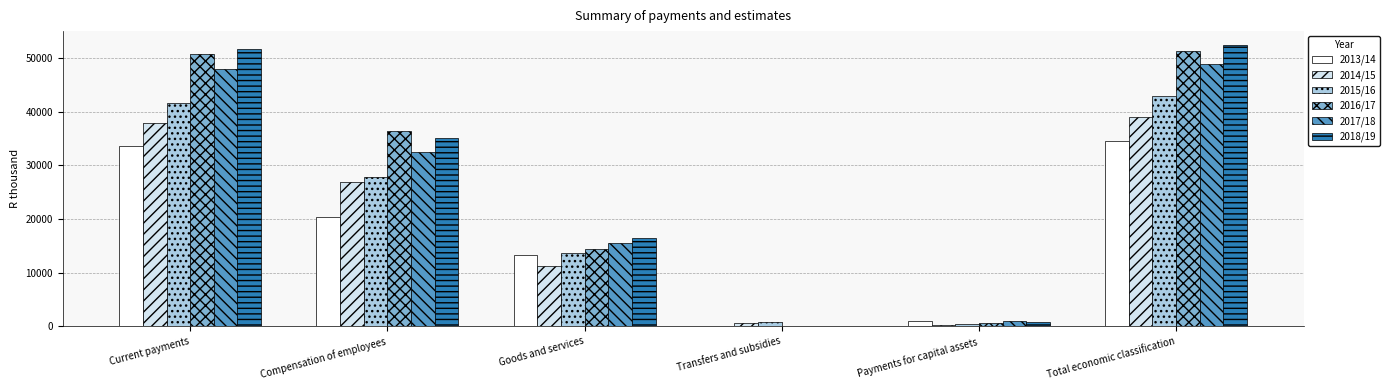

At which category is the sum across all series the highest?

Total economic classification